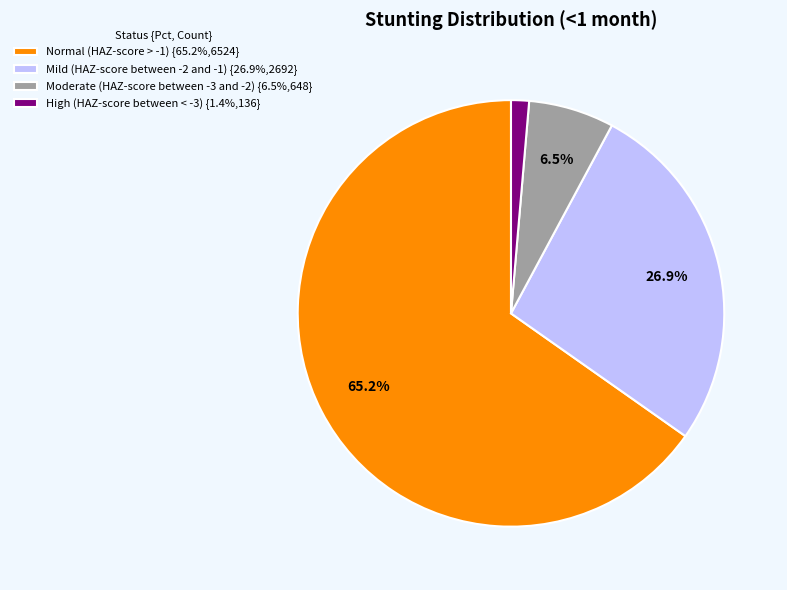

Which slice represents more than half of the pie?

Normal (HAZ-score > -1)